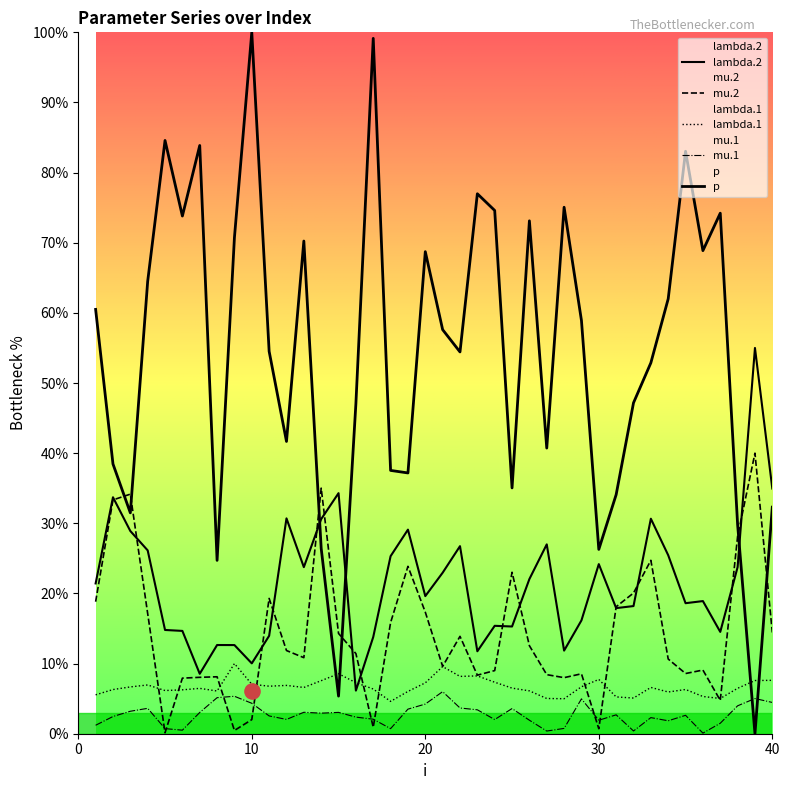

What are all the series names shown in the legend?

lambda.1, mu.1, lambda.2, mu.2, p